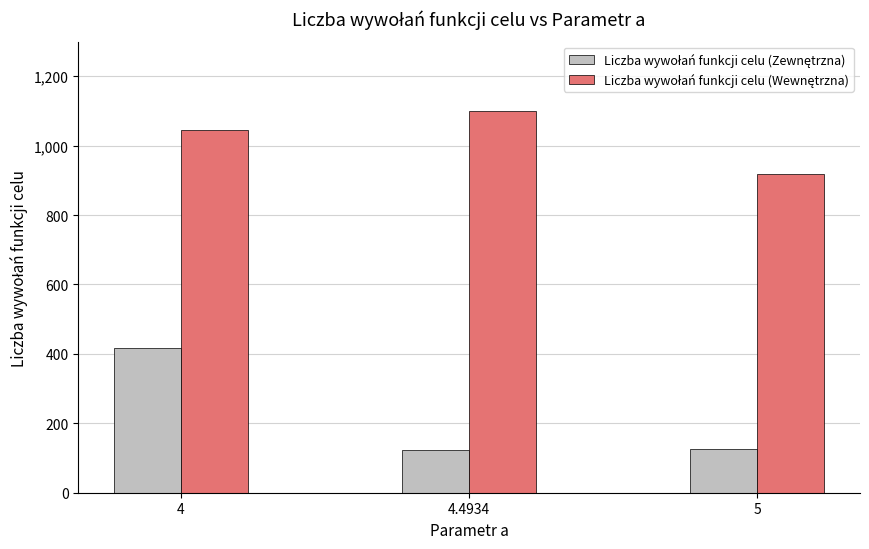

At which category is the sum across all series the highest?

4